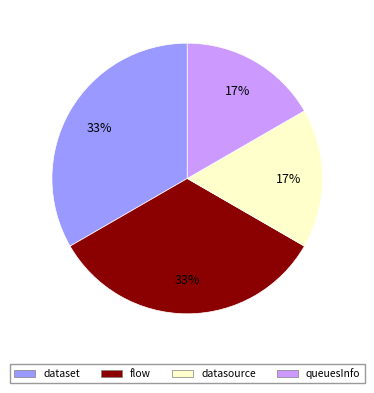

How many slices are in this pie chart?

4